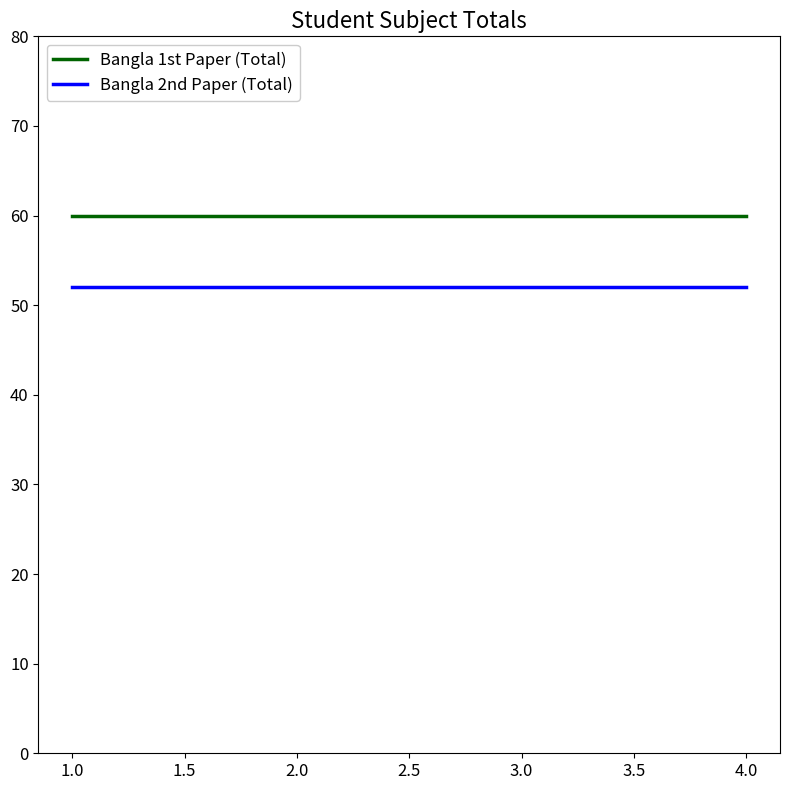

The value of Bangla 1st Paper (Total) at 4.0 is 29. True or false?

False